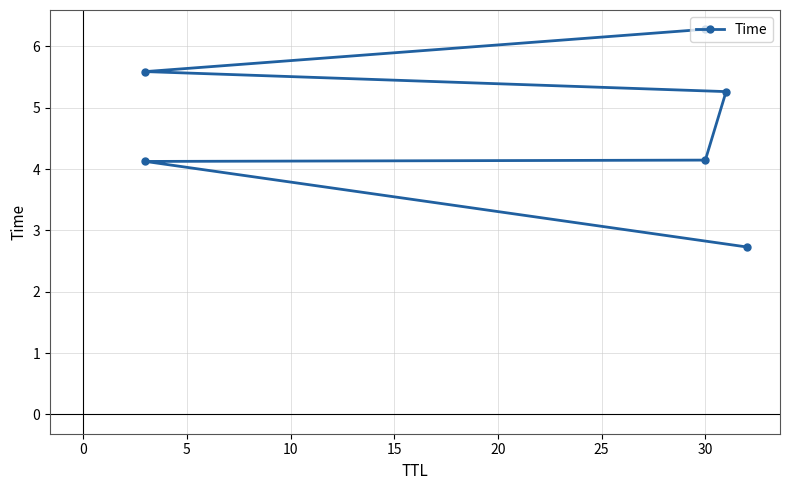

What is the difference between the values at 15 and 5?

1.4